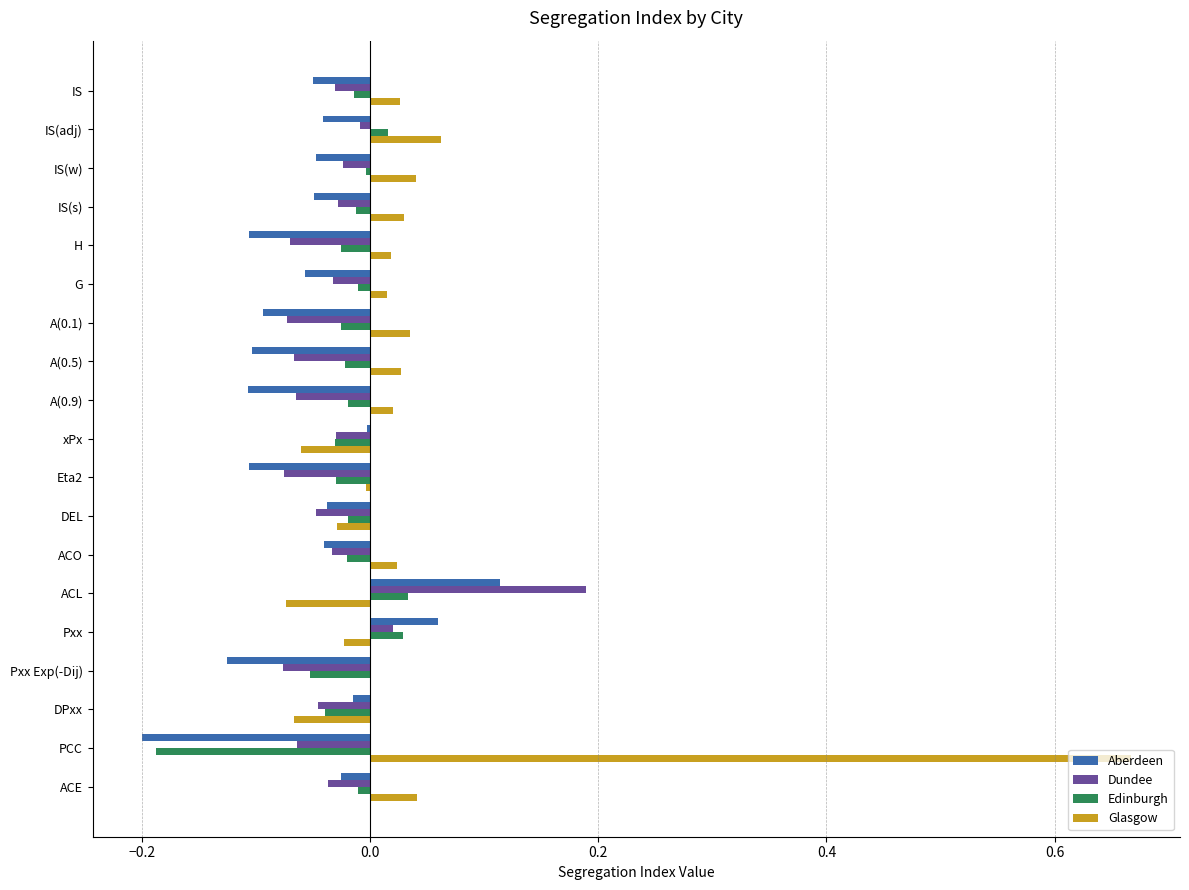

Count the number of categories in the chart.

19